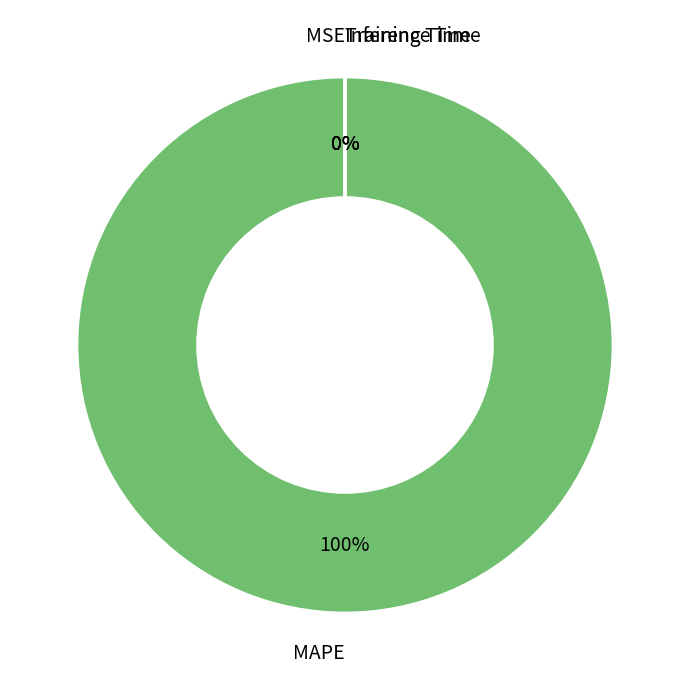

What is the total percentage of Training Time and MAPE?

100.0%